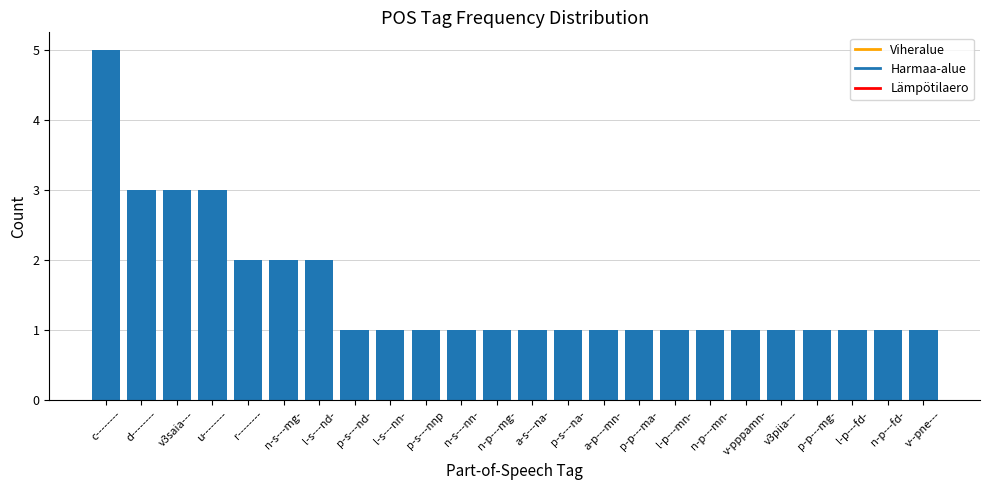

What is the sum of all values?

37